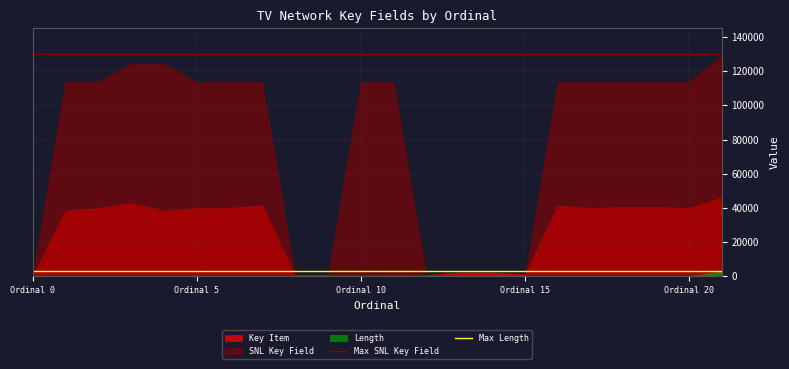

What is the value of the Max SNL Key Field point at the 5th from the left?

130000